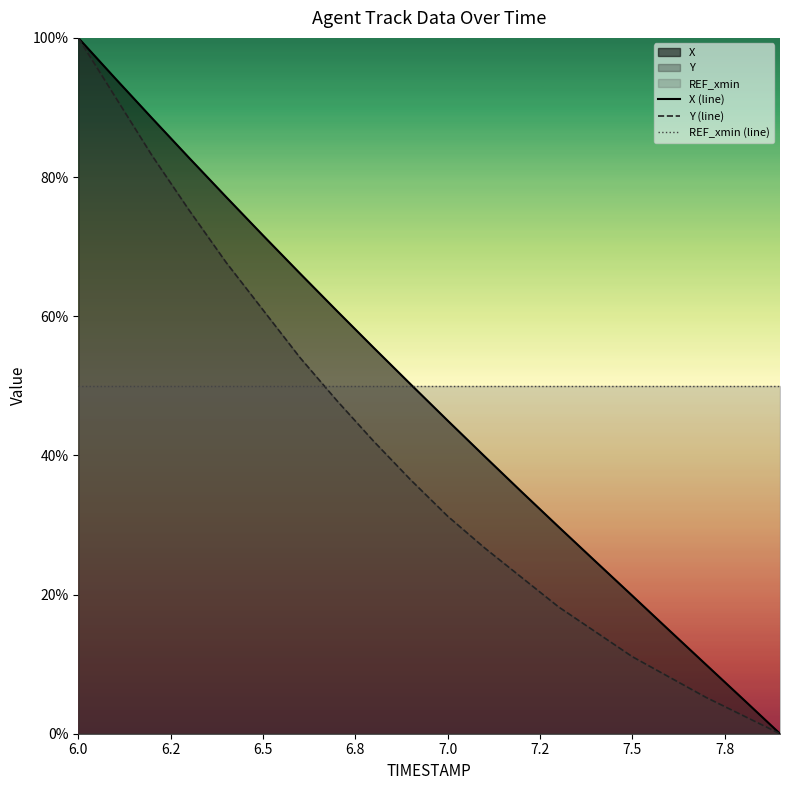

What is the greatest value displayed?

100.0